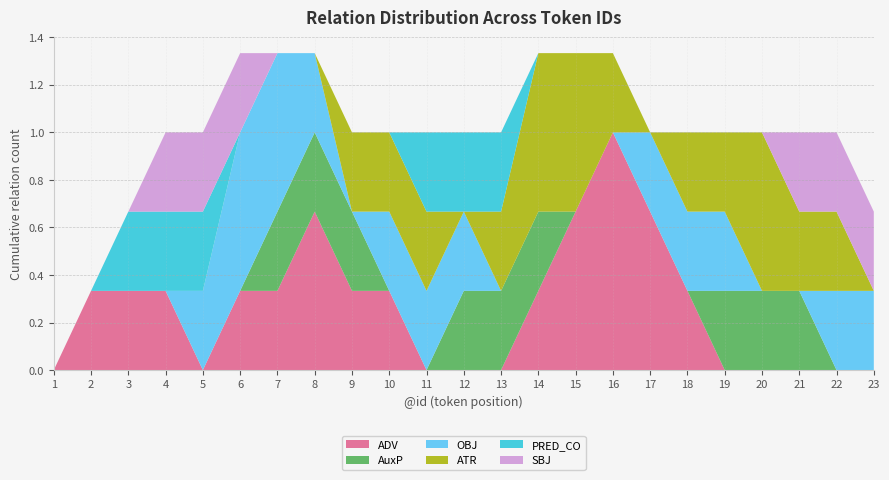

What is the highest value of the ADV series?

1.0